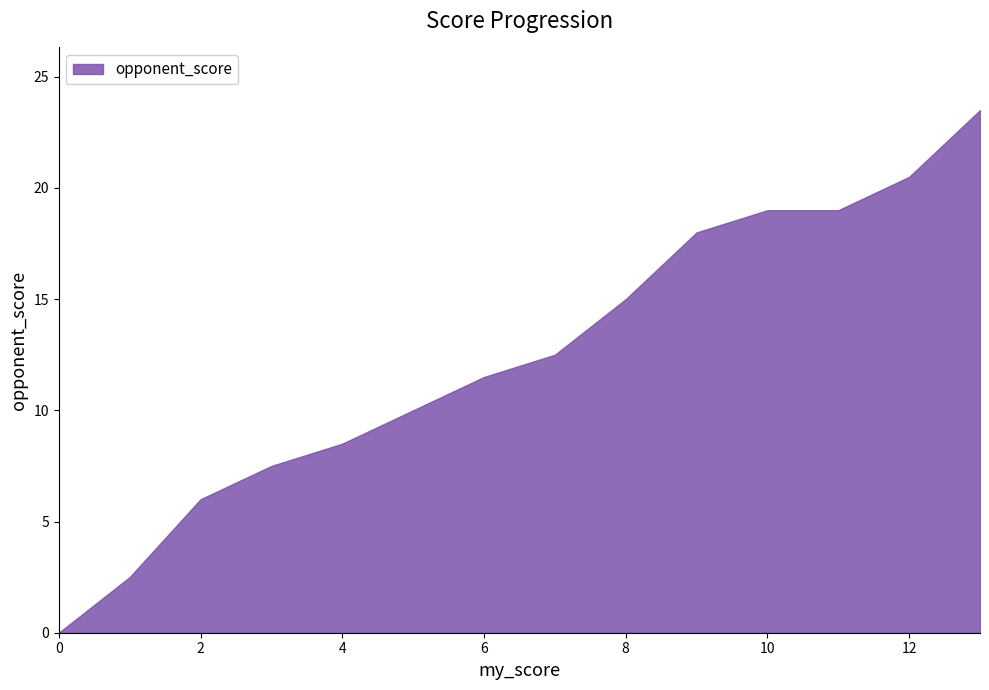

Is it true that the value at 8 is 26.2?

False